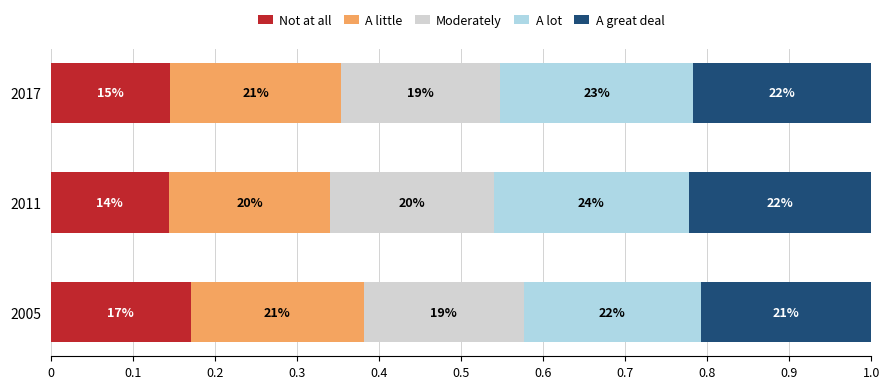

What are all the series names shown in the legend?

Not at all, A little, Moderately, A lot, A great deal